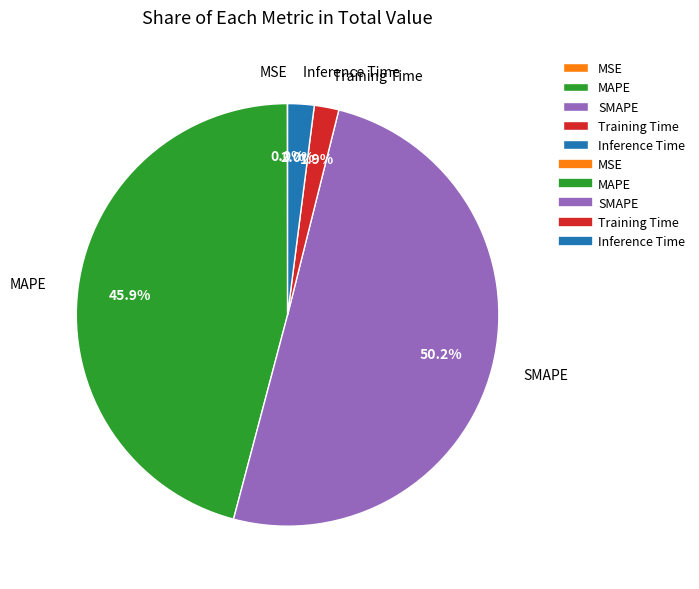

To the nearest percent, what percentage of the pie is Inference Time?

2%